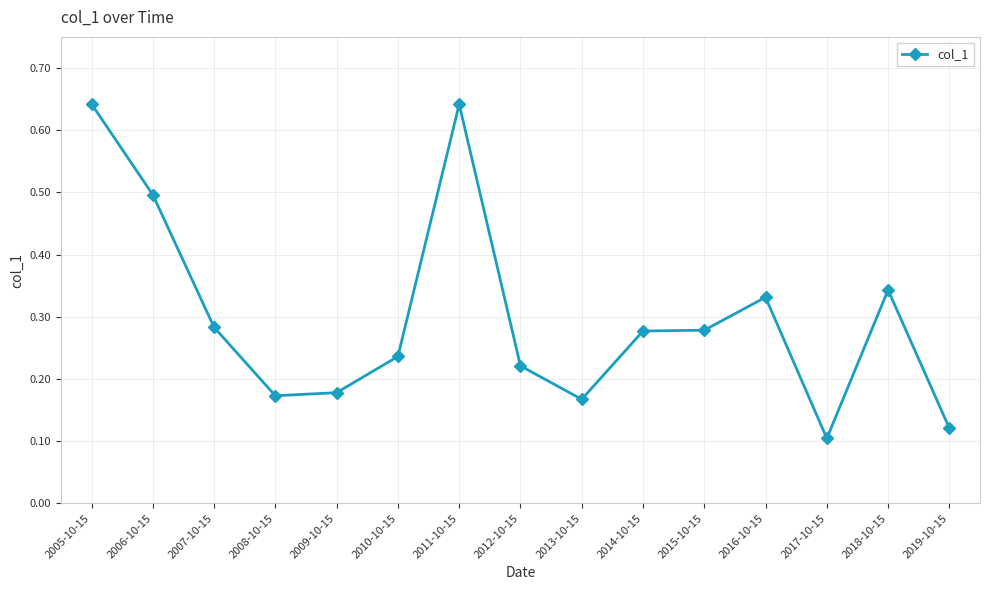

What is the change in value from 2013-10-15 to 2014-10-15?

+0.1